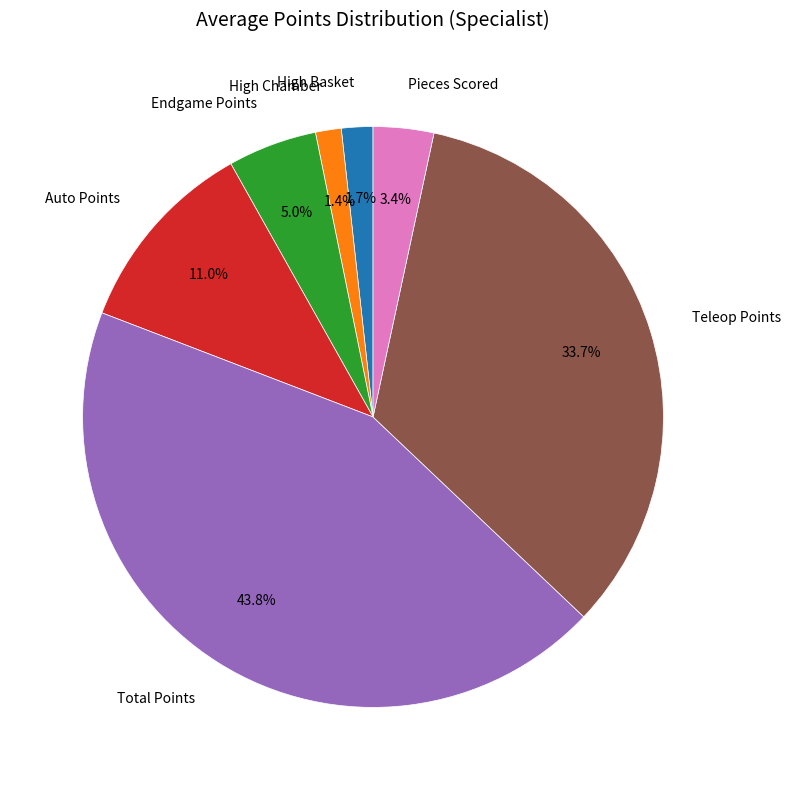

Count the number of slices in the pie.

7